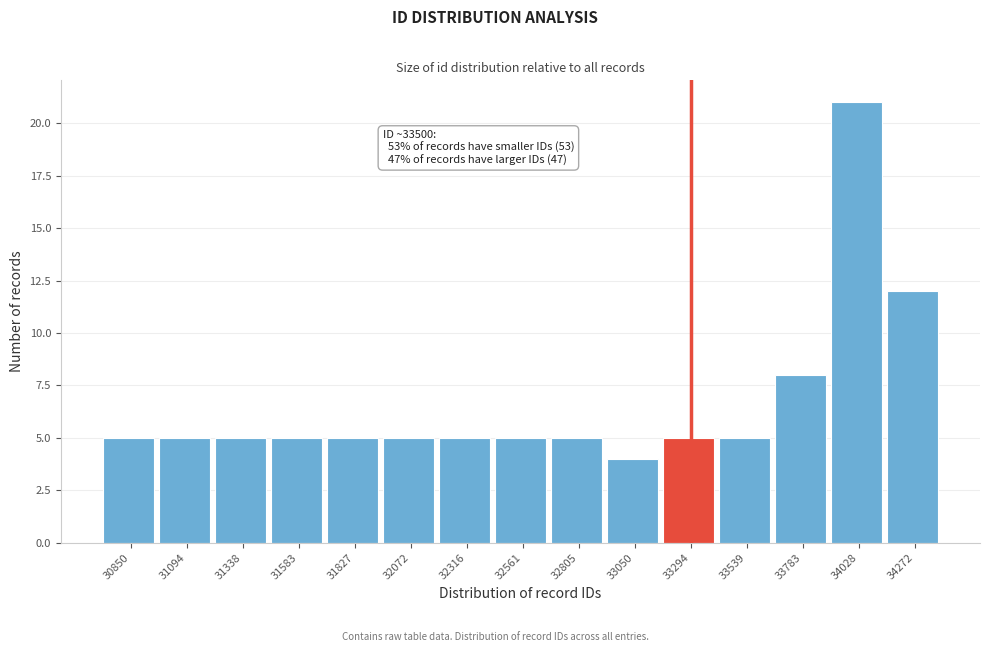

Reading right to left, extract all data points from this chart.

34272=12	34028=21	33783=8	33539=5	33294=5	33050=4	32805=5	32561=5	32316=5	32072=5	31827=5	31583=5	31338=5	31094=5	30850=5